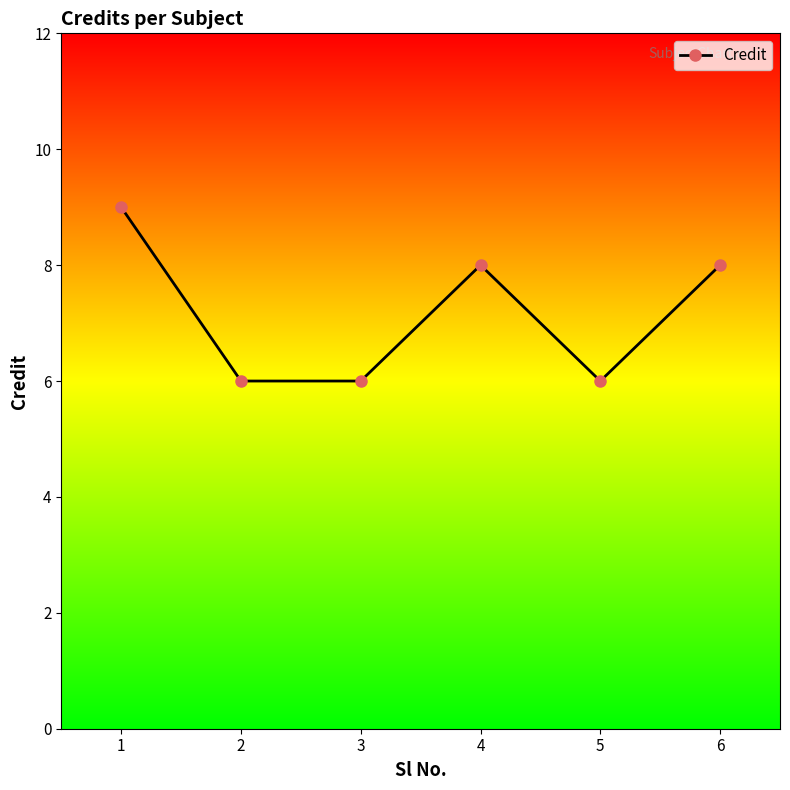

True or false: there are more than 0 points higher than both neighbors.

True